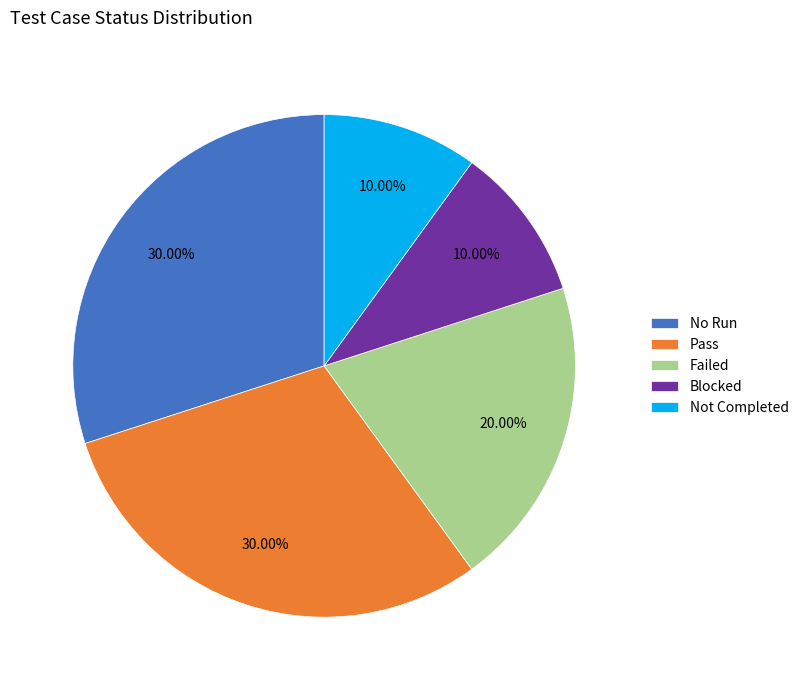

What is the ratio of the value at Not Completed to the value at Failed?

0.5